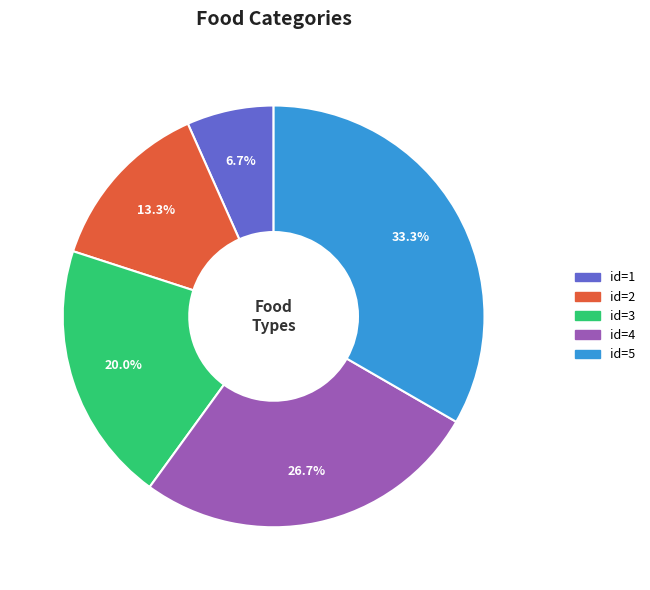

What portion of the pie excludes id=2?

86.7%